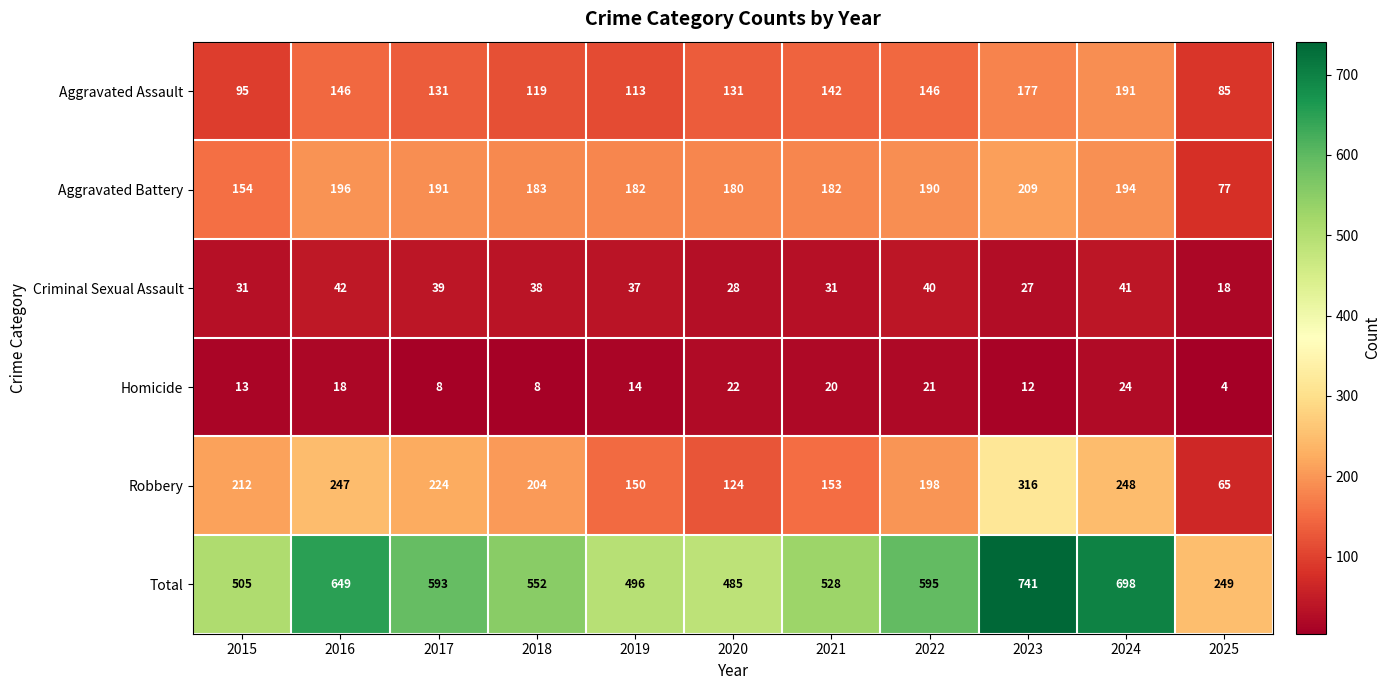

The value of Aggravated Battery at 2015 is 248. True or false?

False